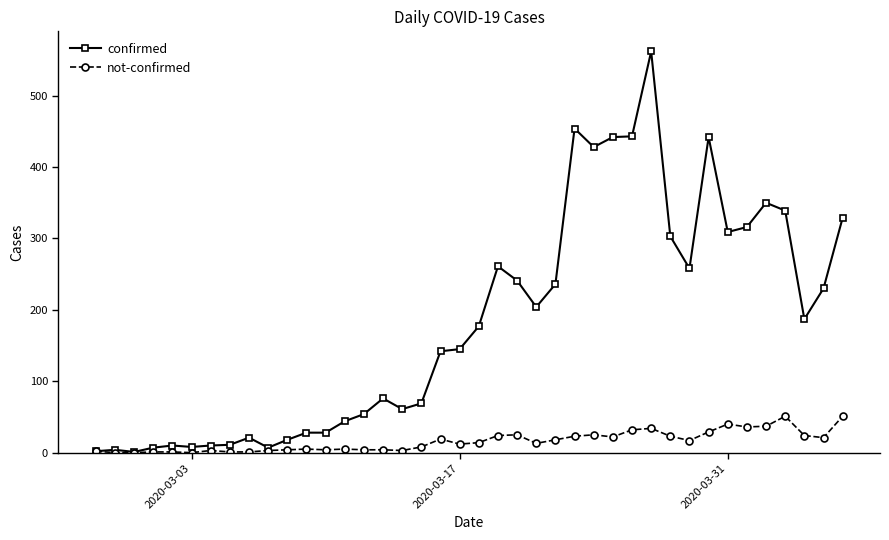

Which series has the largest total across all categories?

confirmed